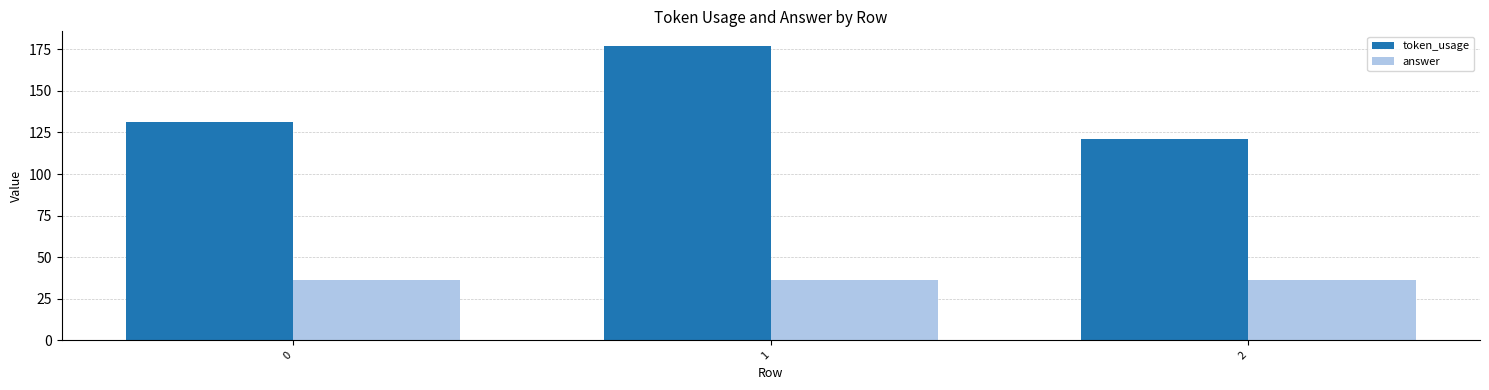

At which category is the sum across all series the highest?

1